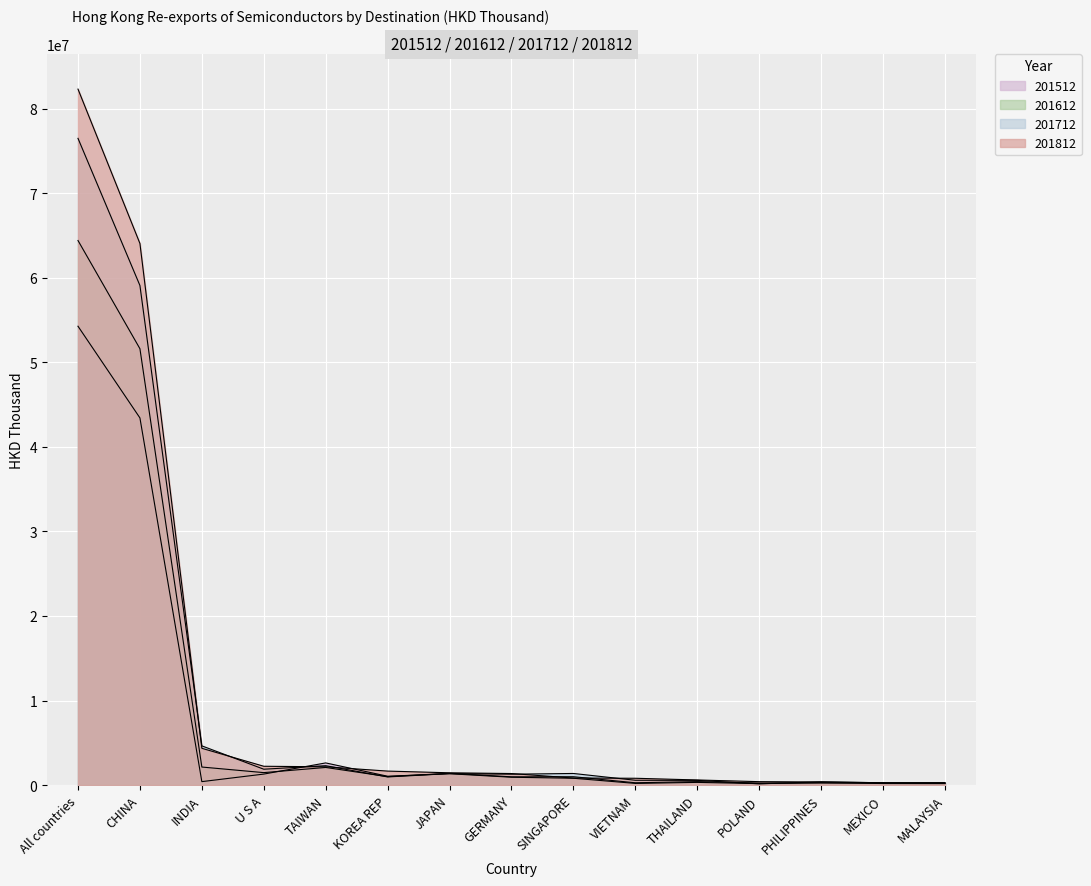

What is the spread (max minus min) of values at TAIWAN?

536246.6